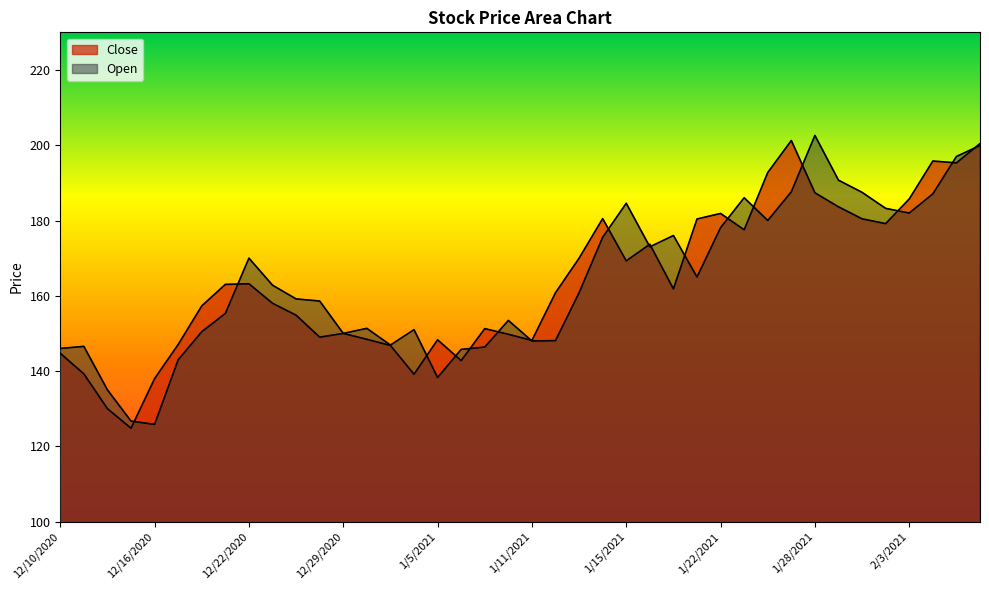

What is the difference between the Open values at 1/21/2021 and 1/4/2021?

14.0